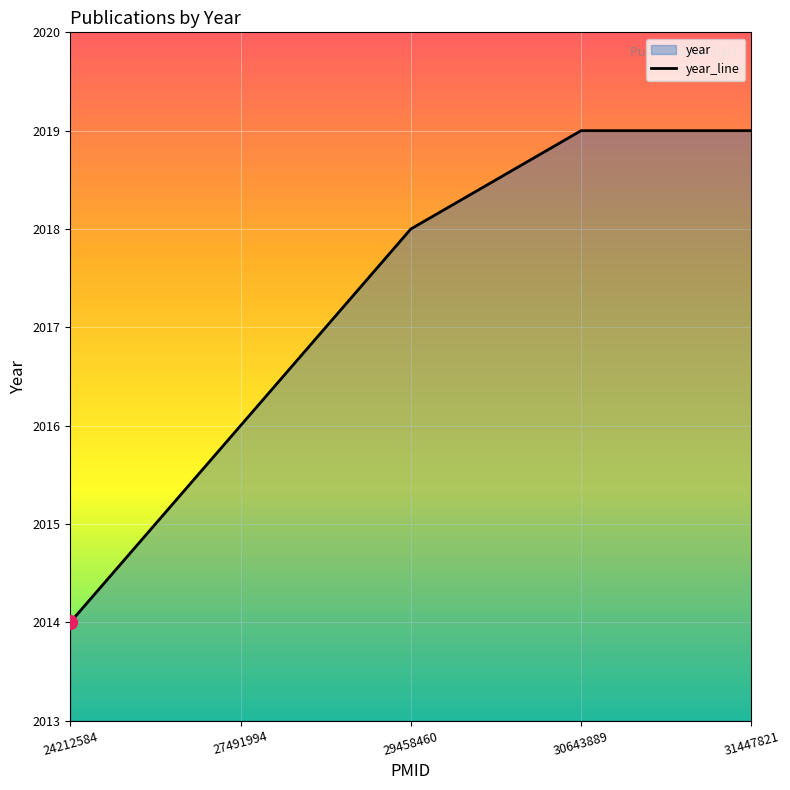

What is the difference between the values at 24212584 and 31447821?

5